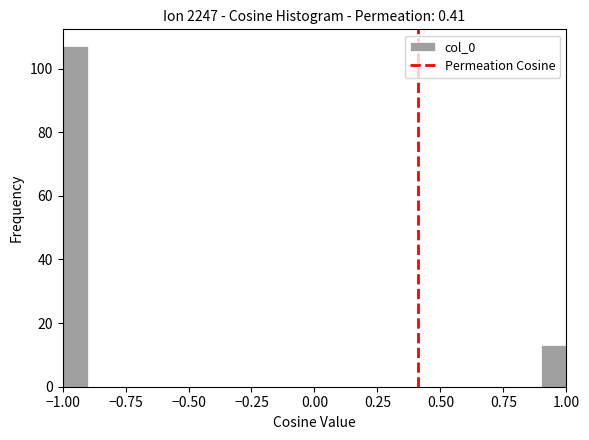

Around what value on the x-axis is the tallest bar? Give the approximate position of its centre, as read against the axis.

-0.95